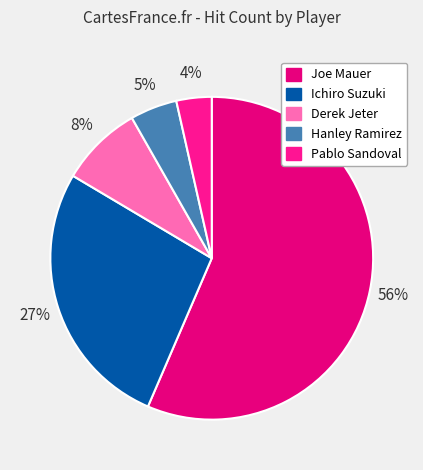

To the nearest percent, what is the average slice percentage?

20%